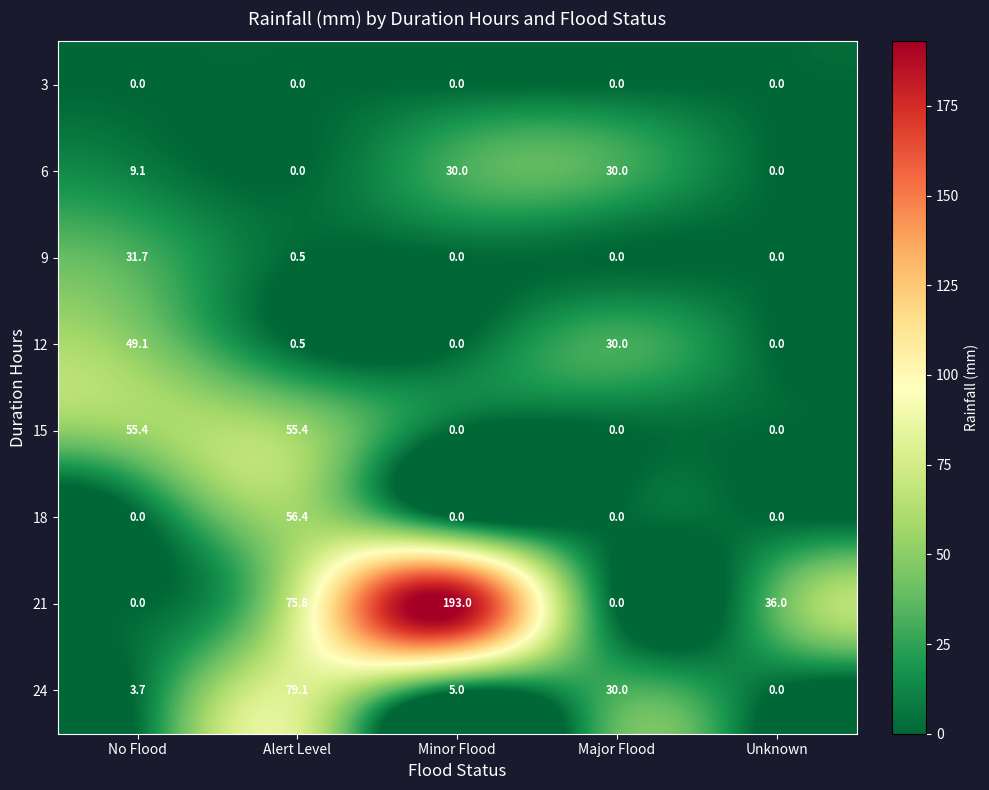

What is the sum of the 18 values at Unknown and Alert Level?

56.4